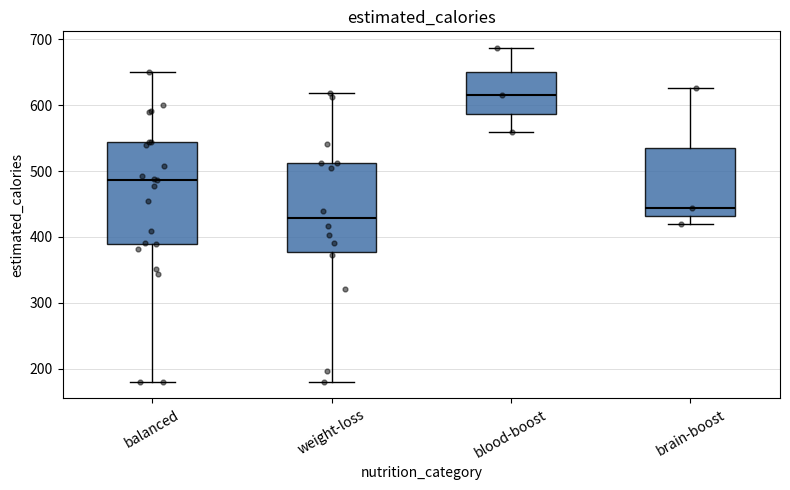

Where does the upper whisker of the box for blood-boost end on the y-axis? The values are not printed on the chart, so give them approximately, as read against the axis.

690